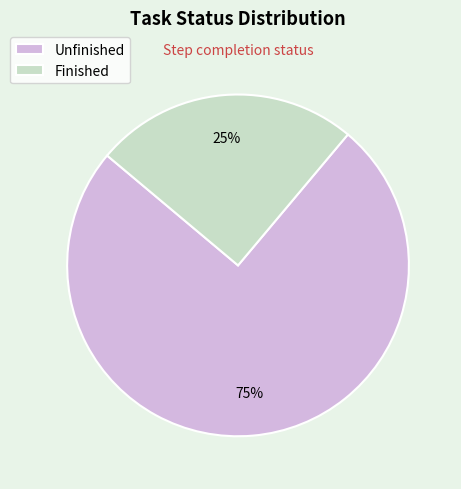

To the nearest percent, what is the difference between the largest and smallest slice percentages?

50%